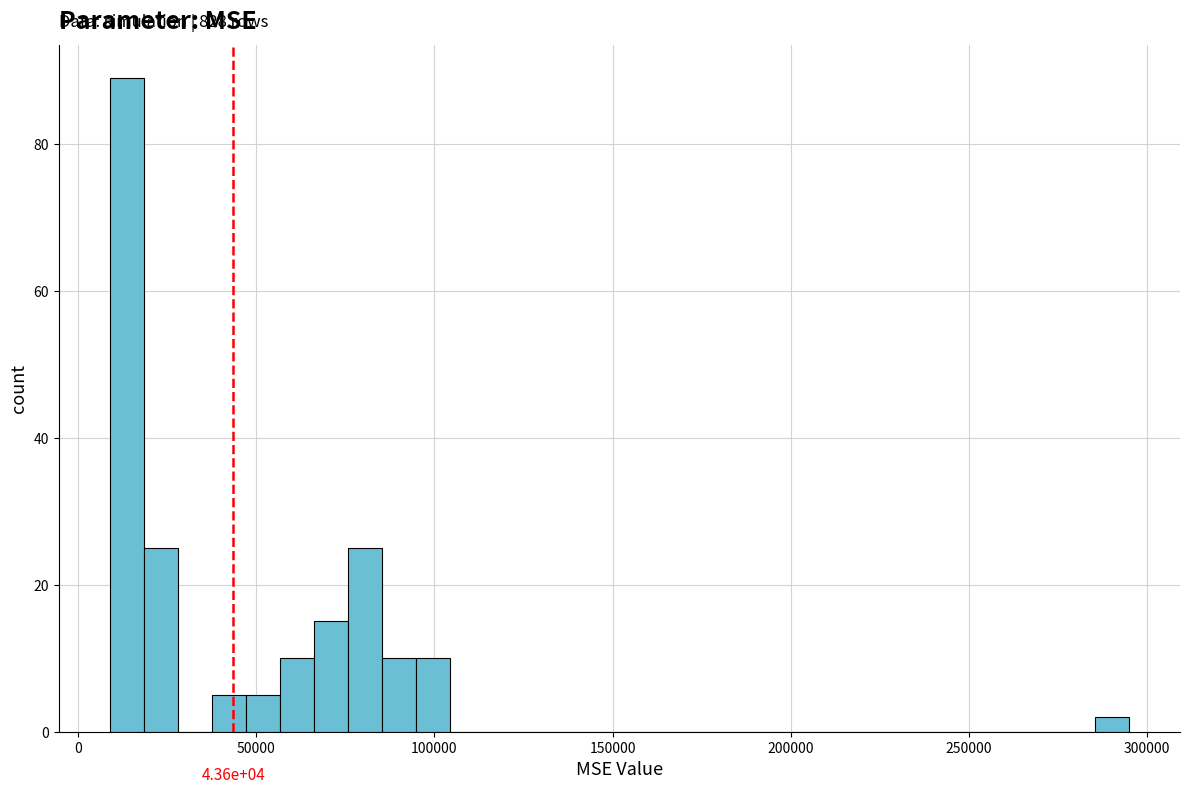

Around what value on the x-axis is the tallest bar? Give the approximate position of its centre, as read against the axis.

15000